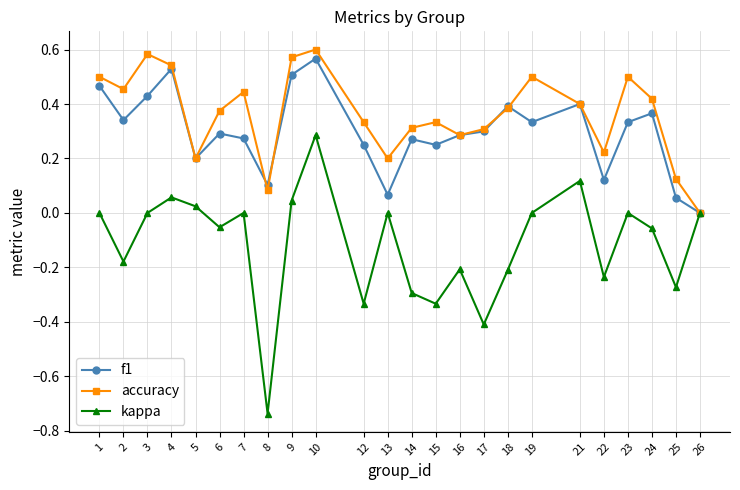

Rank the series at 22 from lowest to highest value.

kappa, f1, accuracy